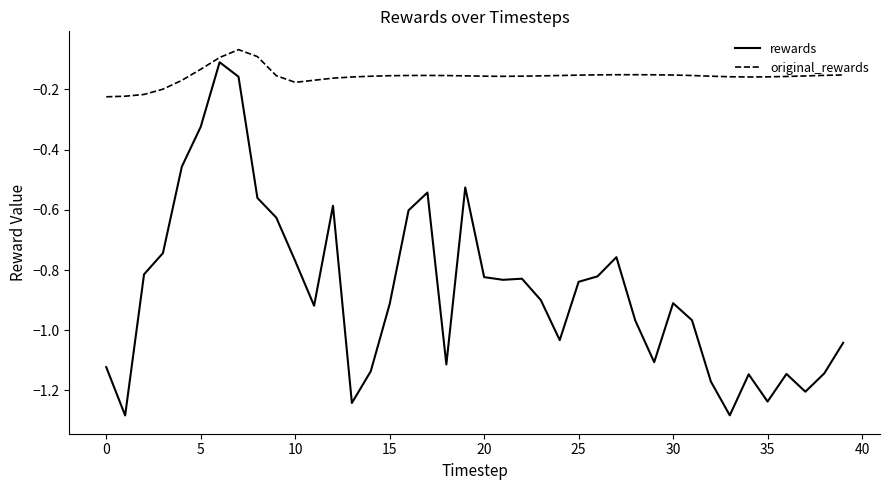

Count the number of categories in the chart.

40